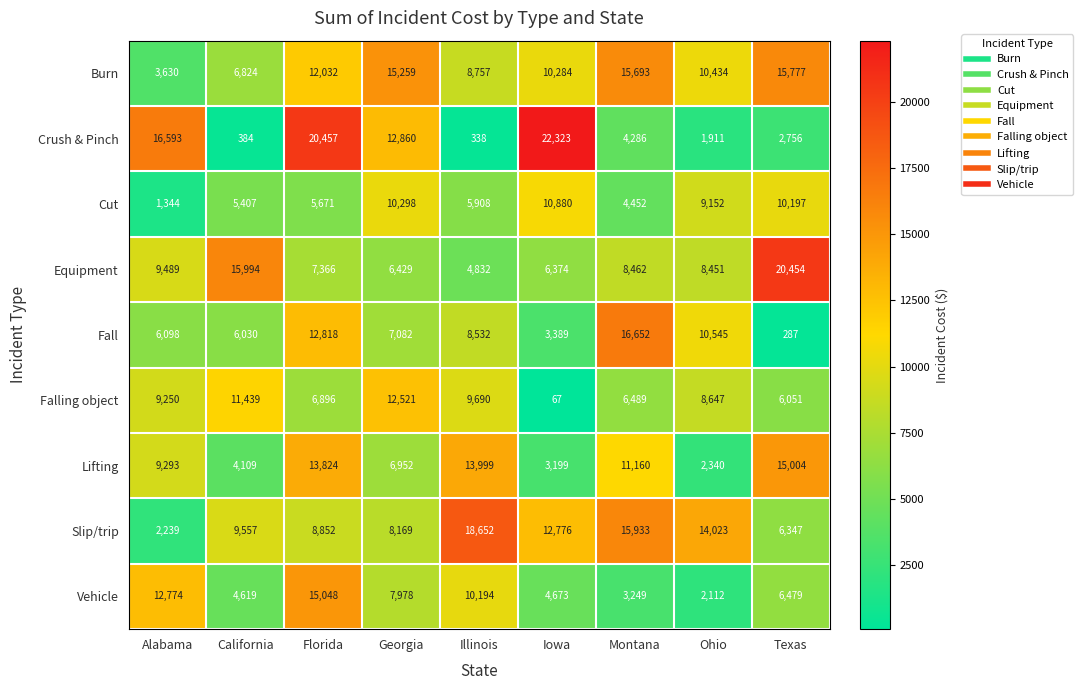

Where is Falling object nearest to the value 6294?

Montana